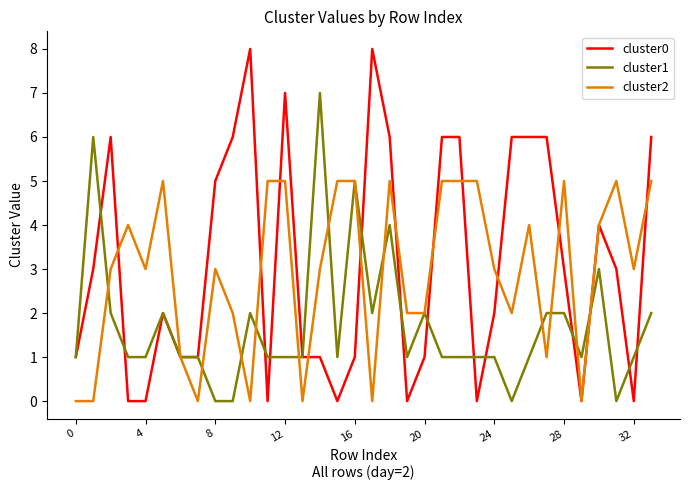

How many cluster0 values are between 1 and 6?

23